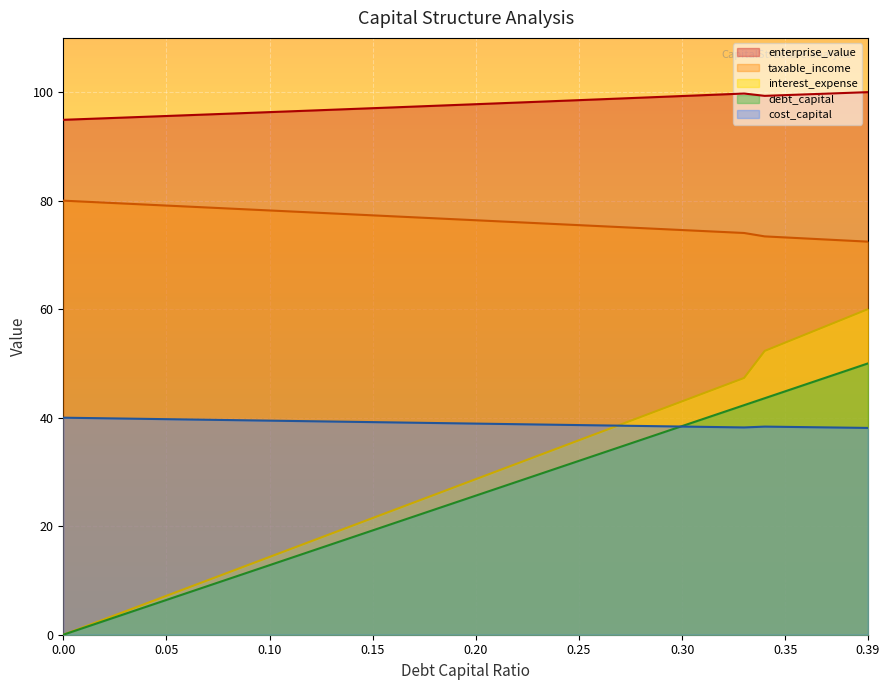

At which category does enterprise_value reach its first local valley?

0.34